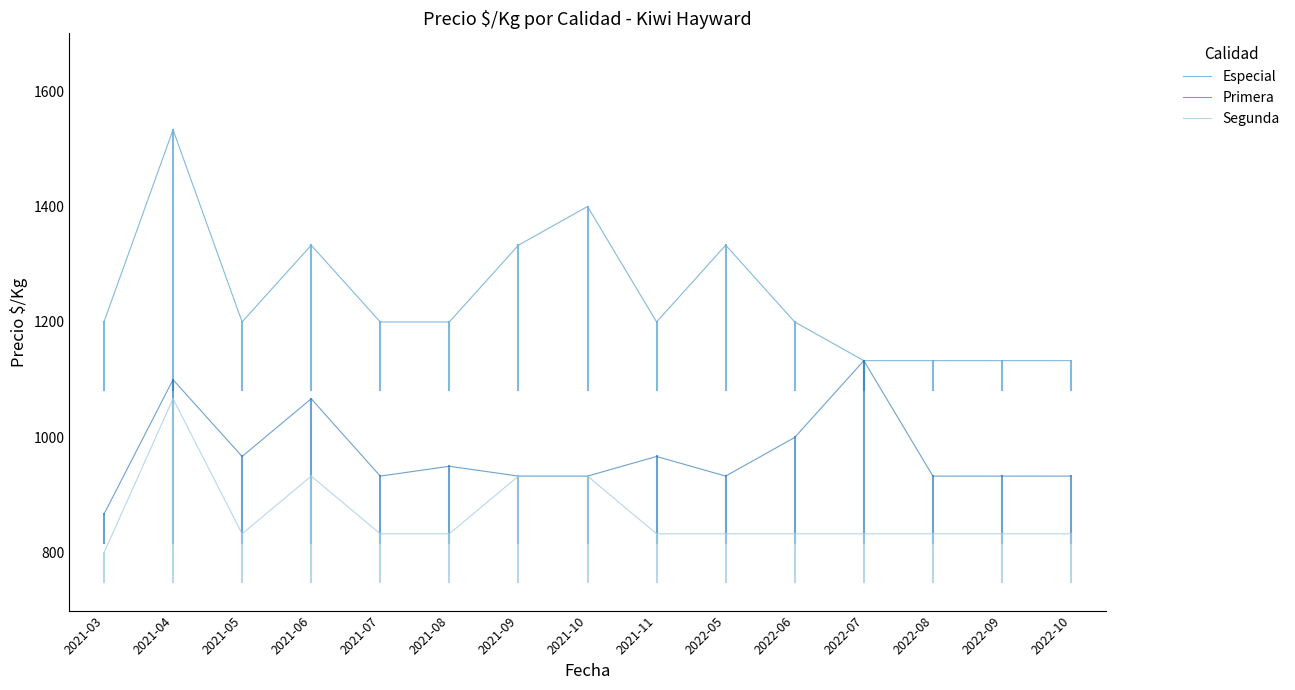

What is the sum of the Segunda values at 2021-09 and 2022-06?

1766